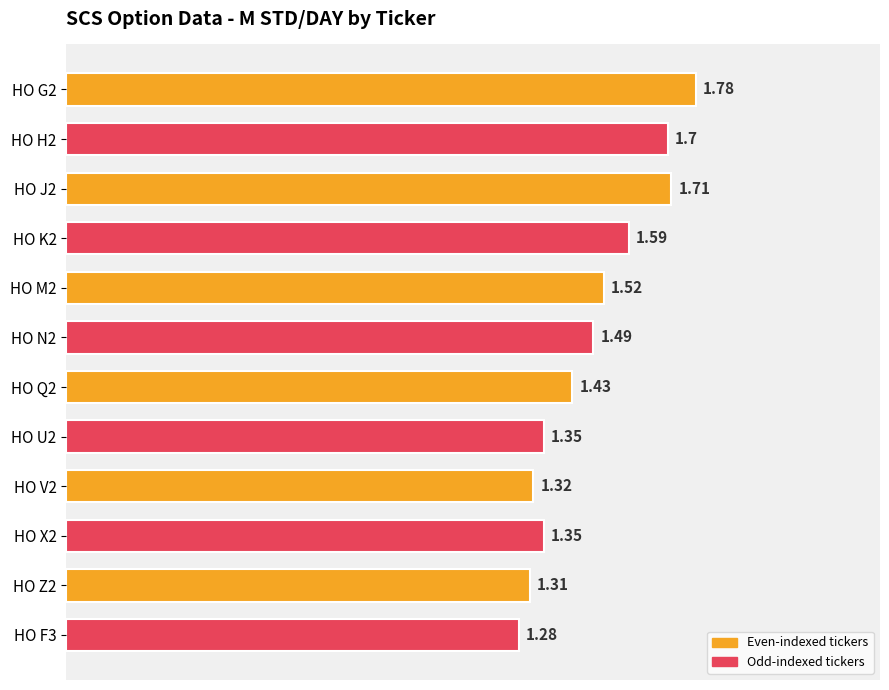

Which has a higher value, HO J2 or HO Z2?

HO J2